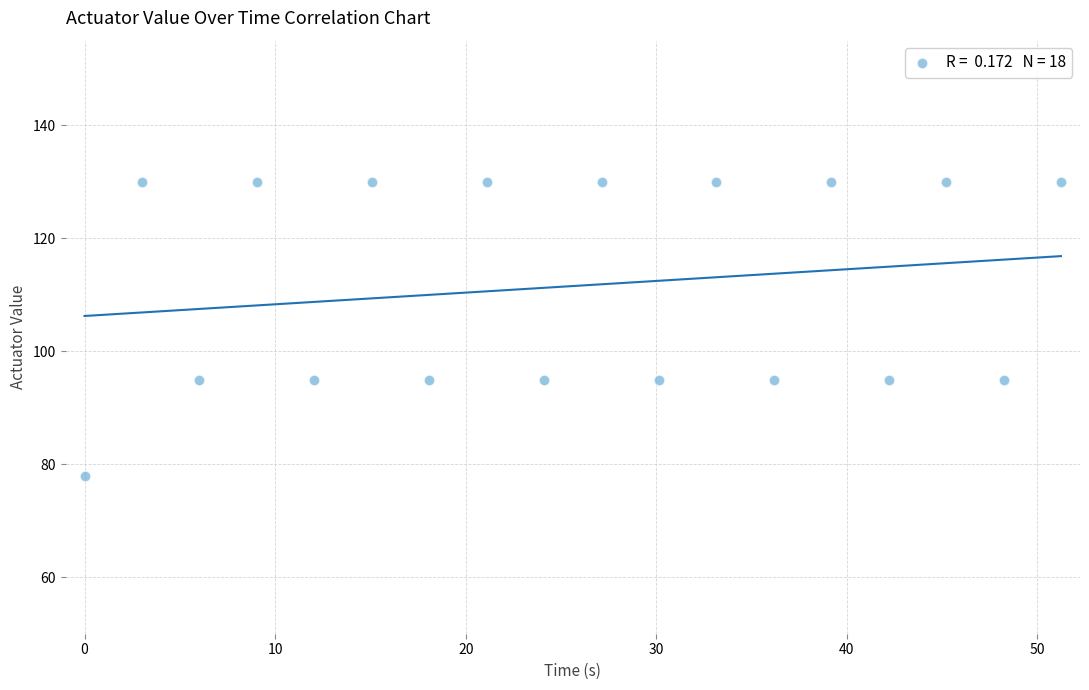

What is the range of Y values (max minus min)?

52